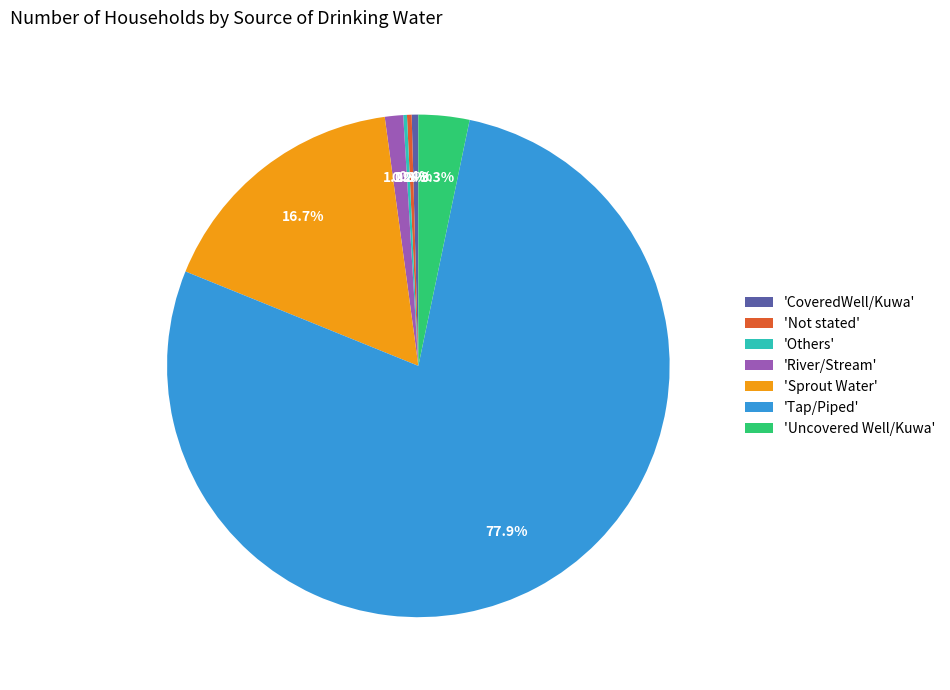

Approximately how many times larger is the value at 'Tap/Piped' compared to 'CoveredWell/Kuwa'?

183.2